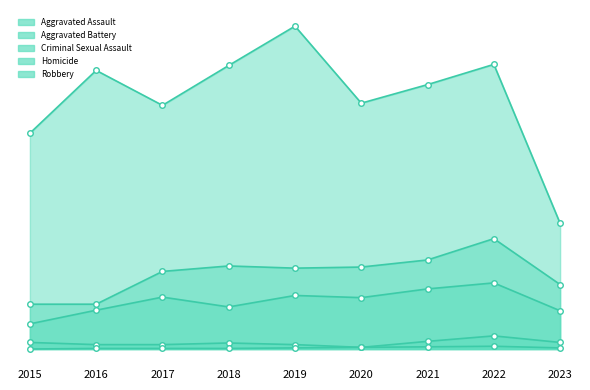

True or false: Homicide and Aggravated Battery intersect in this chart.

False